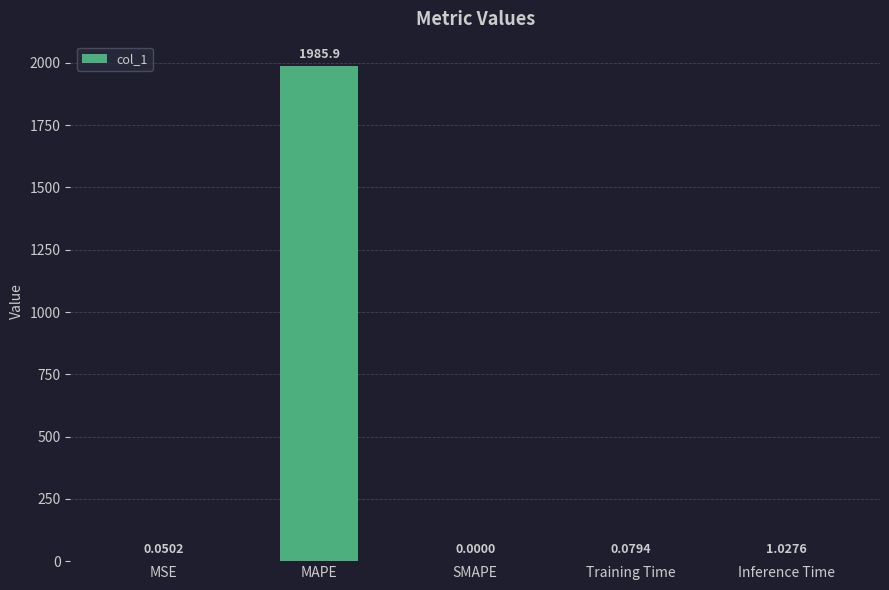

What is the change in value from MAPE to Training Time?

-1985.8